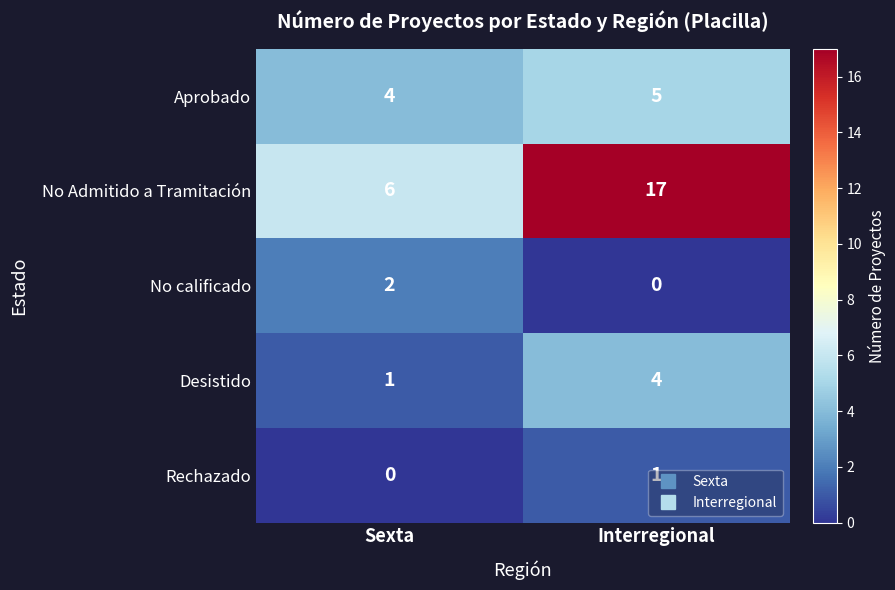

At which category is the sum across all series the highest?

Interregional